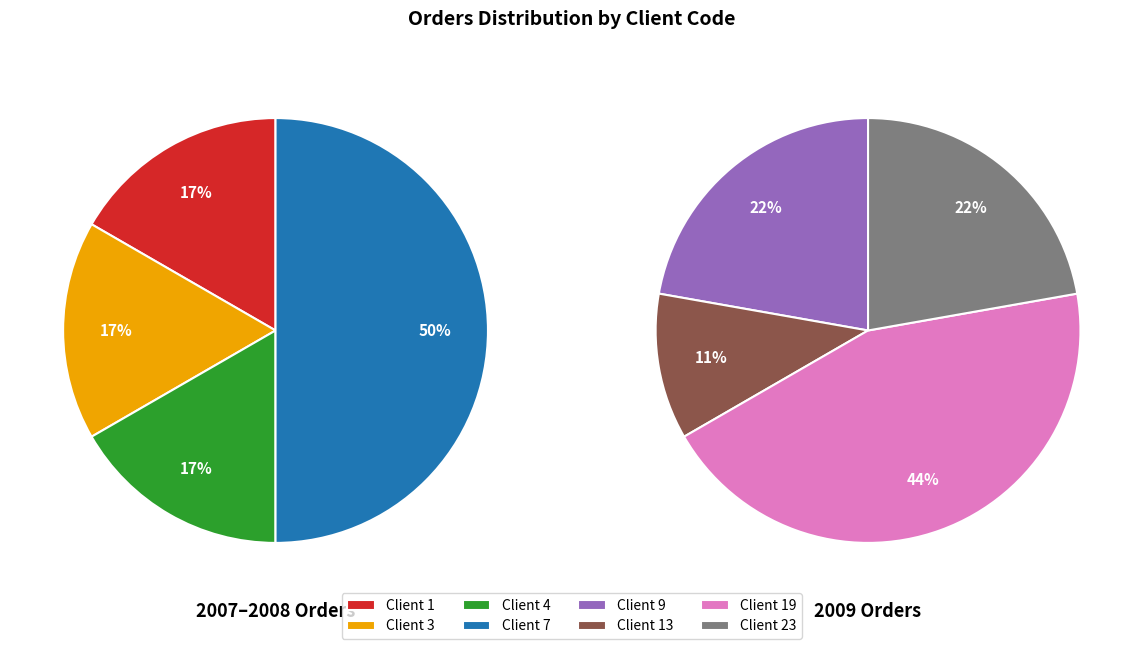

Is the sum of 13 and 3 greater than half?

No